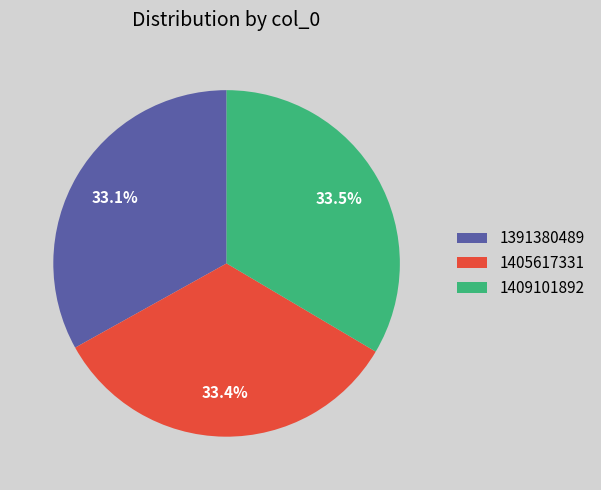

Does 1405617331 account for over 50% of the chart?

No